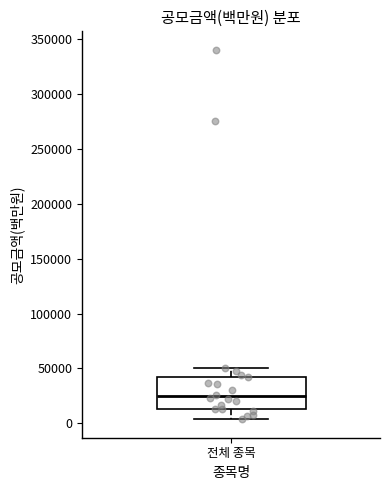

Read this box plot against the y-axis: the position of the median line, the range covered by the box, and the ends of both whiskers. The values are not printed on the chart, so give them approximately, as read against the axis.

median 25000, box 15000 to 40000, whiskers 5000 to 50000